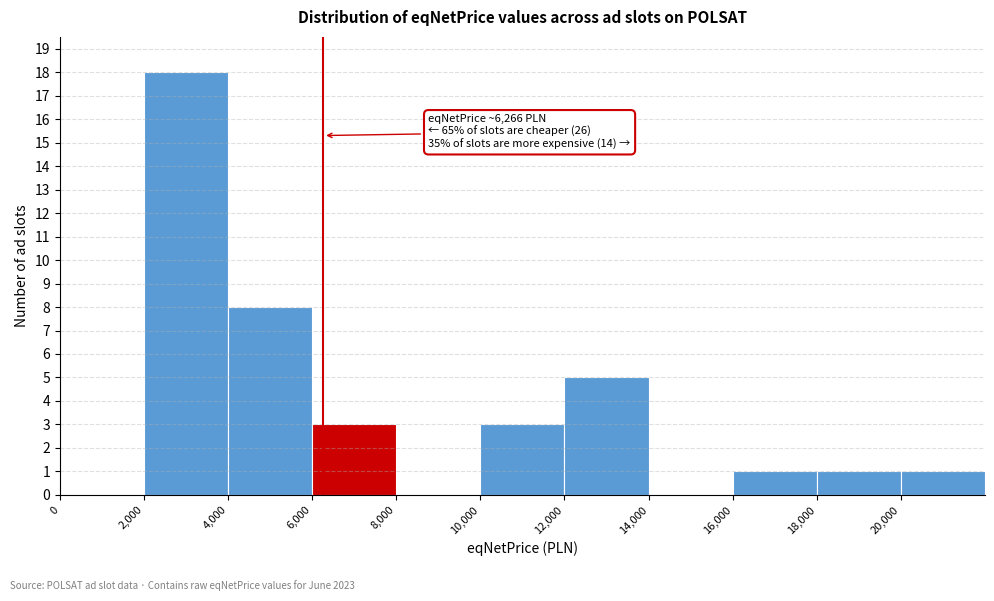

Over which range of the x-axis is the bar tallest?

2000 to 4000